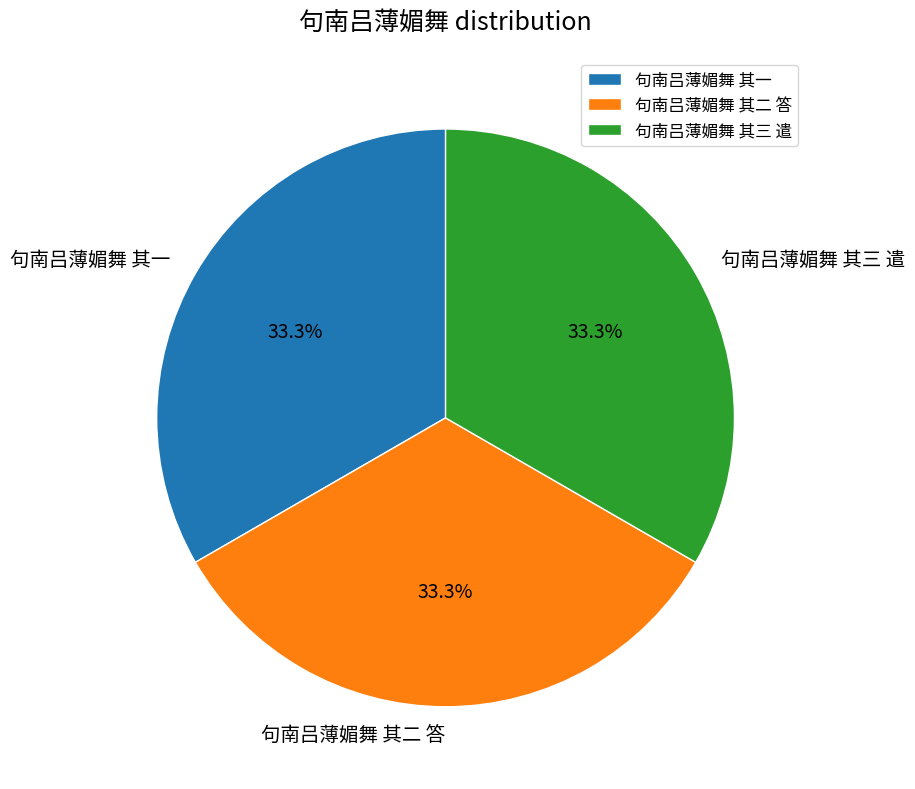

What is the ratio of the value at 句南吕薄媚舞 其三 遣 to the value at 句南吕薄媚舞 其一?

1.0